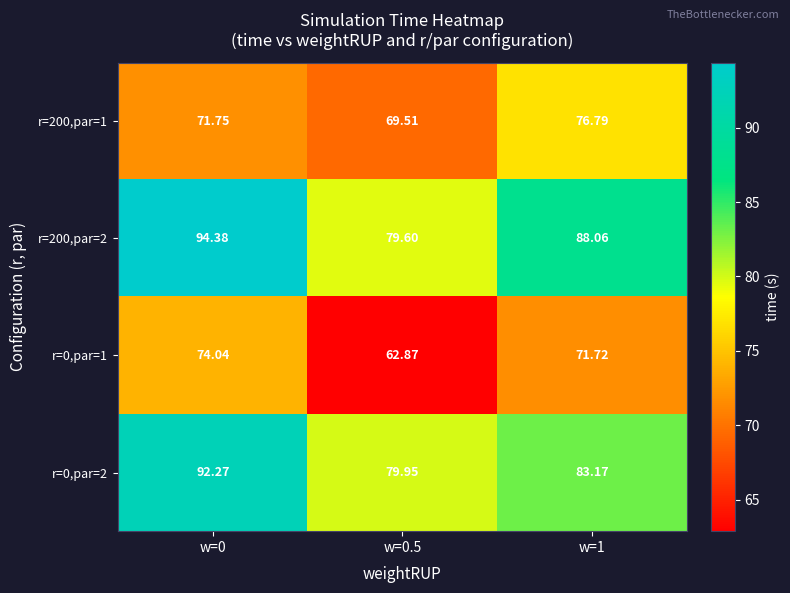

Is the value of r=0,par=1 at w=0.5 greater than the value of r=0,par=2 at w=0.5?

No